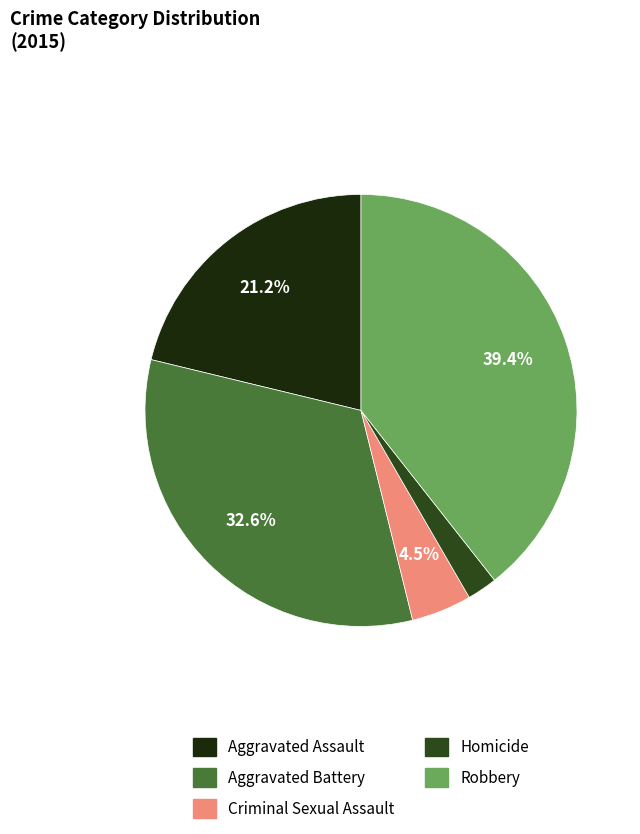

What percentage is the Homicide slice, to the nearest percent?

2%